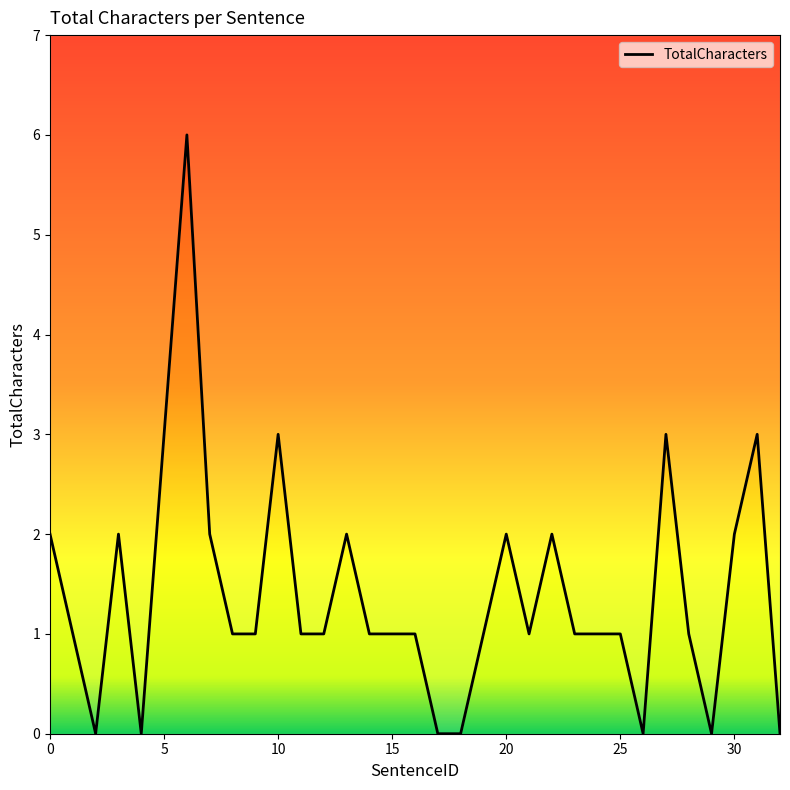

The value at 1 is 0. True or false?

False